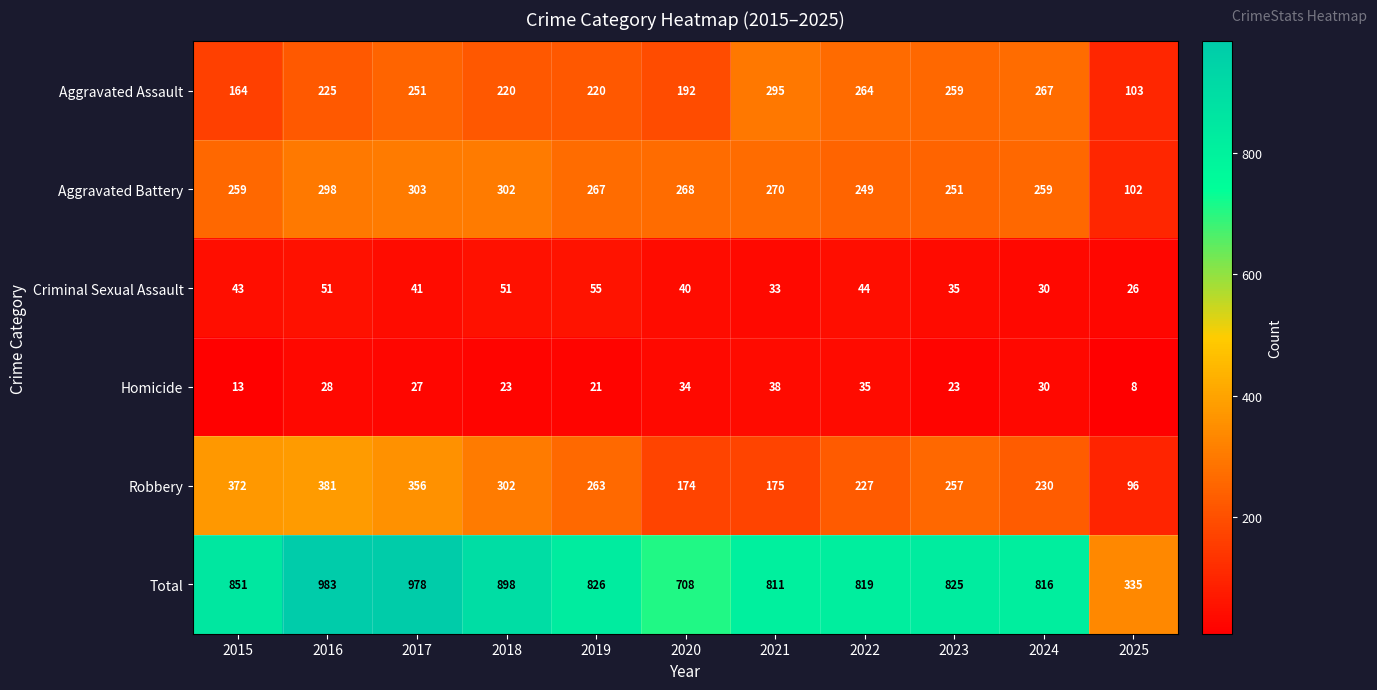

Which series has the largest total across all categories?

Total